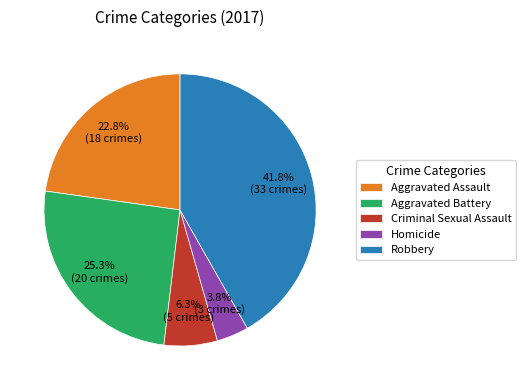

Which slice is the largest?

Robbery